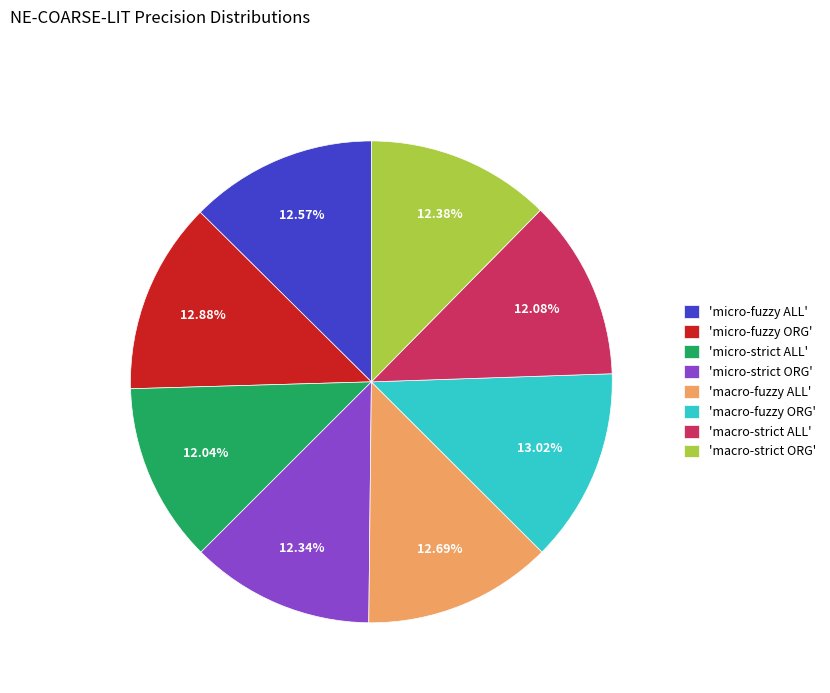

Does 'micro-strict ALL' represent more than half of the total?

No